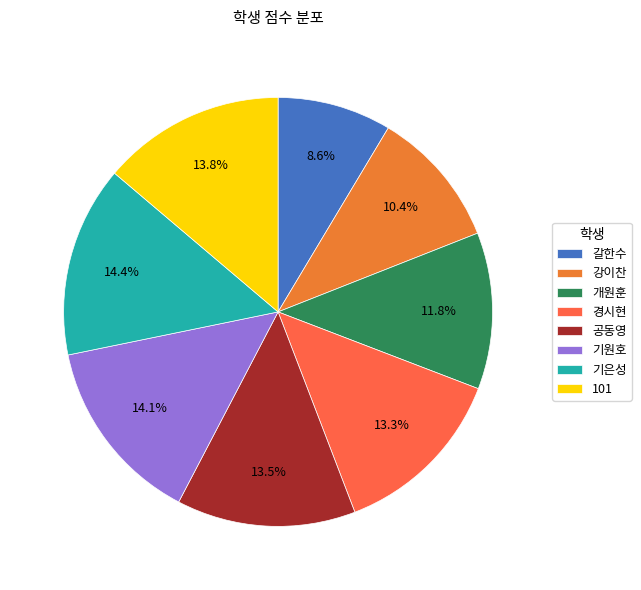

True or false: 공동영 accounts for 13% of the total.

True